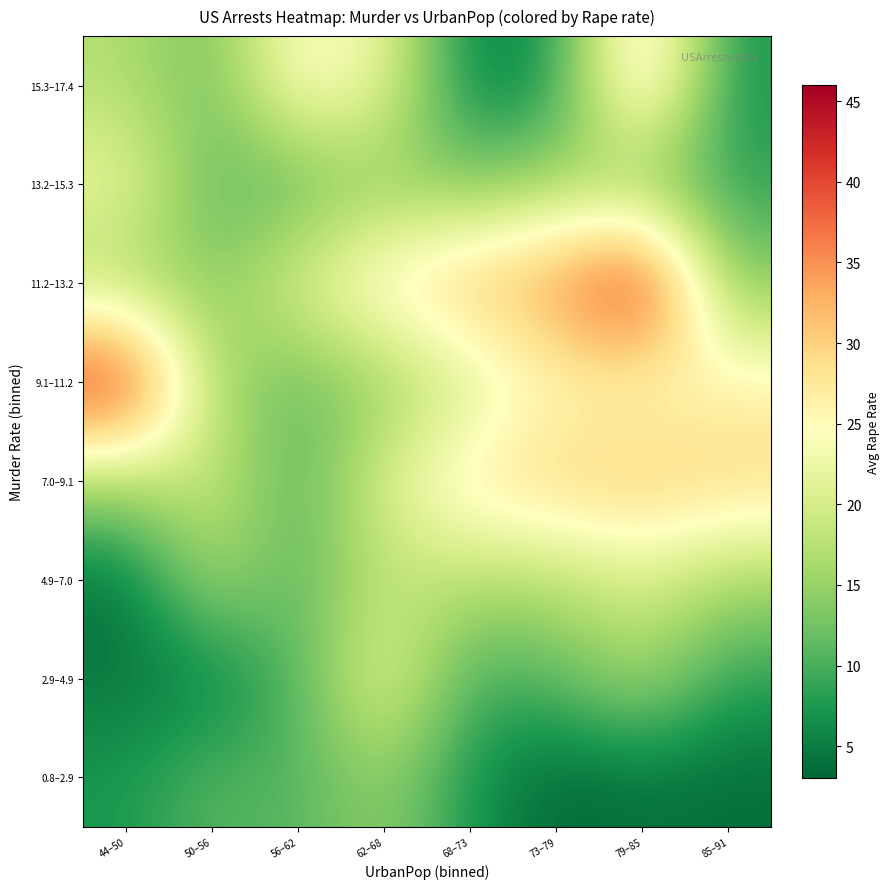

What is the spread (max minus min) of values at 44–50?

40.5